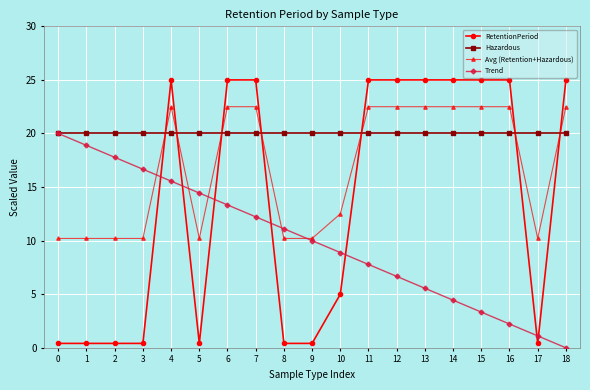

Is this an area chart (filled region under the line)?

No